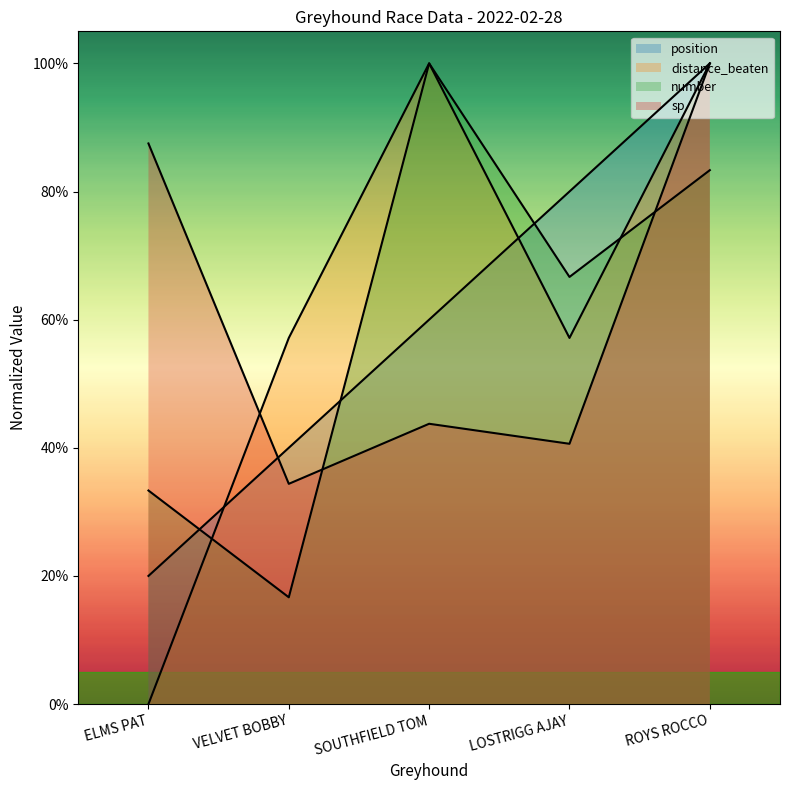

True or false: sp and position cross at least once.

True